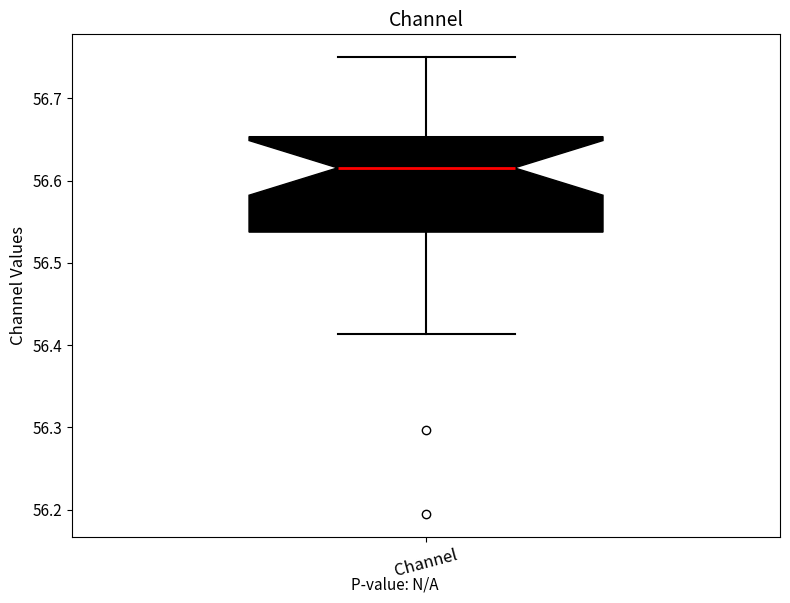

Transcribe this box plot: give where the median line is, the range the box spans, and where the two whiskers end, as read against the y-axis. The values are not printed on the chart, so give them approximately, as read against the axis.

median 56.62, box 56.54 to 56.65, whiskers 56.41 to 56.75